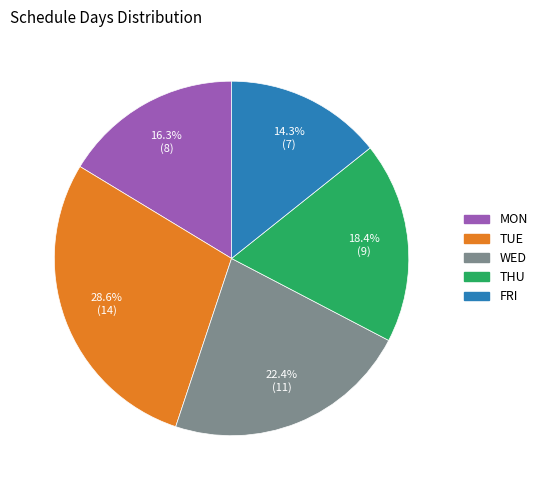

To the nearest percent, what is the difference between the WED and THU slice percentages?

4%